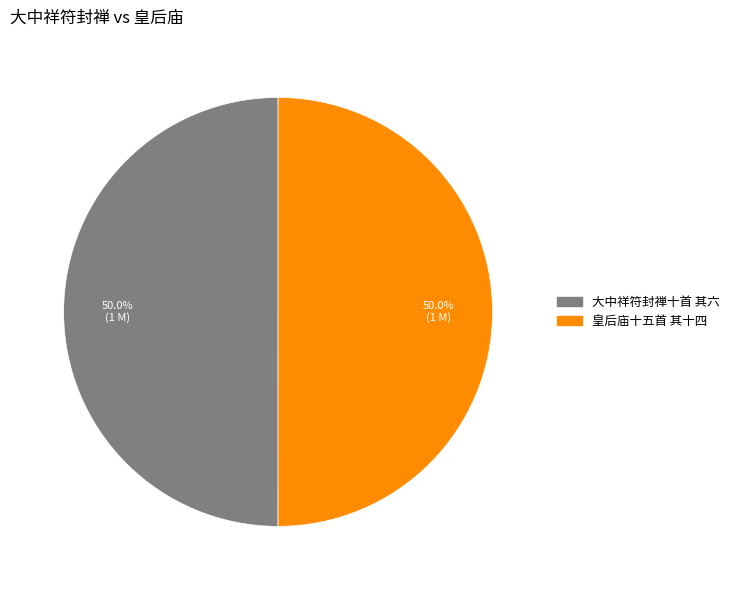

Approximately how many times larger is the value at 皇后庙十五首 其十四 compared to 大中祥符封禅十首 其六?

1.0